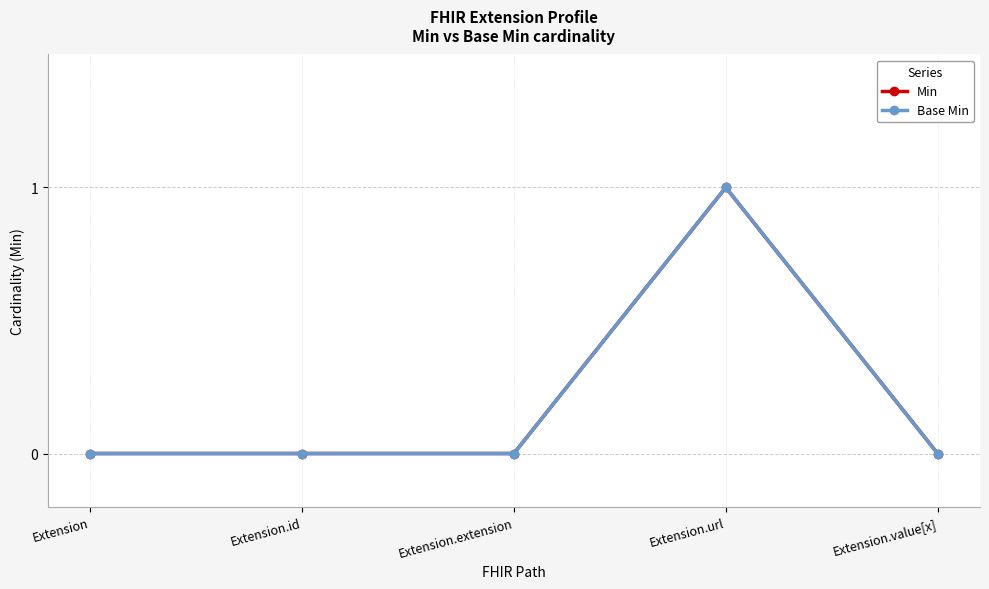

Is this an area chart (filled region under the line)?

No